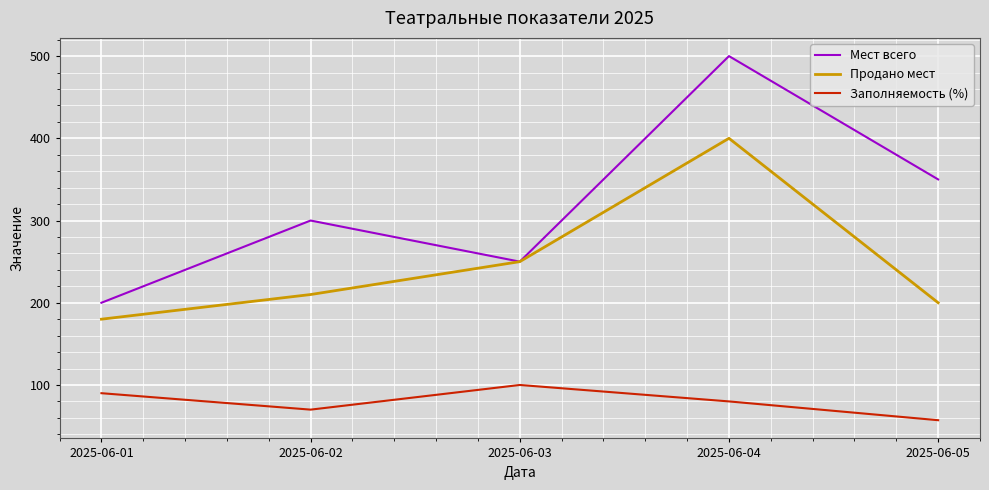

List the series in order of their overall mean, highest first.

Мест всего, Продано мест, Заполняемость (%)